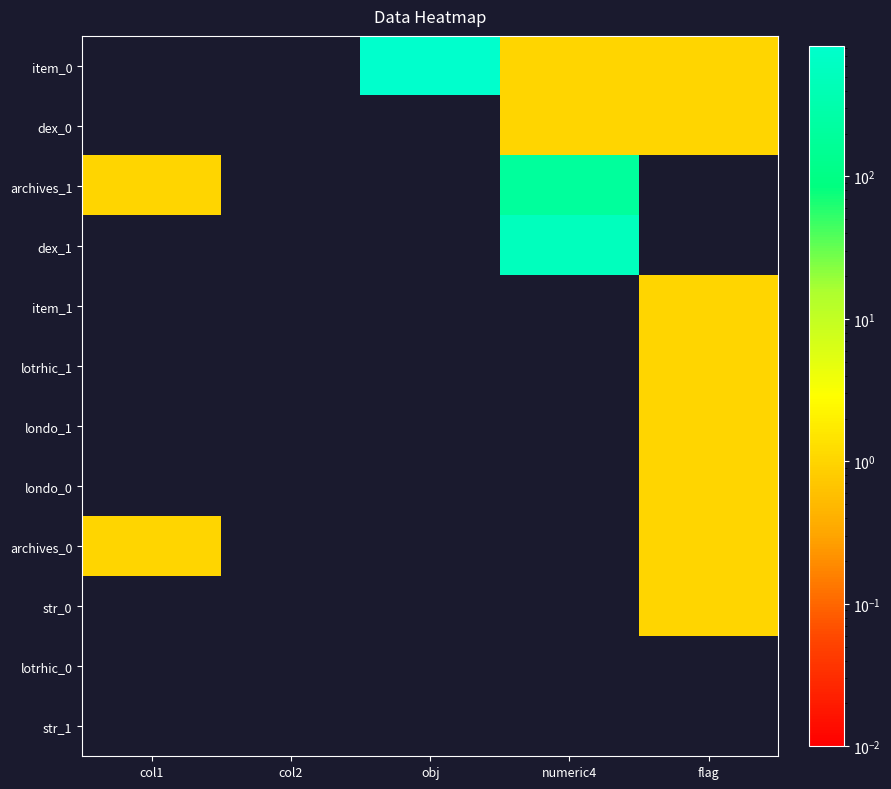

Reading right to left, transcribe all the data shown in this chart.

item_0: flag=1.0	numeric4=1.0	obj=826.0	col2=0.0	col1=0.0
dex_0: flag=1.0	numeric4=1.0	obj=0.0	col2=0.0	col1=0.0
archives_1: flag=0.0	numeric4=200.0	obj=0.0	col2=0.0	col1=1.0
dex_1: flag=0.0	numeric4=513.0	obj=0.0	col2=0.0	col1=0.0
item_1: flag=1.0	numeric4=0.0	obj=0.0	col2=0.0	col1=0.0
lotrhic_1: flag=1.0	numeric4=0.0	obj=0.0	col2=0.0	col1=0.0
londo_1: flag=1.0	numeric4=0.0	obj=0.0	col2=0.0	col1=0.0
londo_0: flag=1.0	numeric4=0.0	obj=0.0	col2=0.0	col1=0.0
archives_0: flag=1.0	numeric4=0.0	obj=0.0	col2=0.0	col1=1.0
str_0: flag=1.0	numeric4=0.0	obj=0.0	col2=0.0	col1=0.0
lotrhic_0: flag=0.0	numeric4=0.0	obj=0.0	col2=0.0	col1=0.0
str_1: flag=0.0	numeric4=0.0	obj=0.0	col2=0.0	col1=0.0